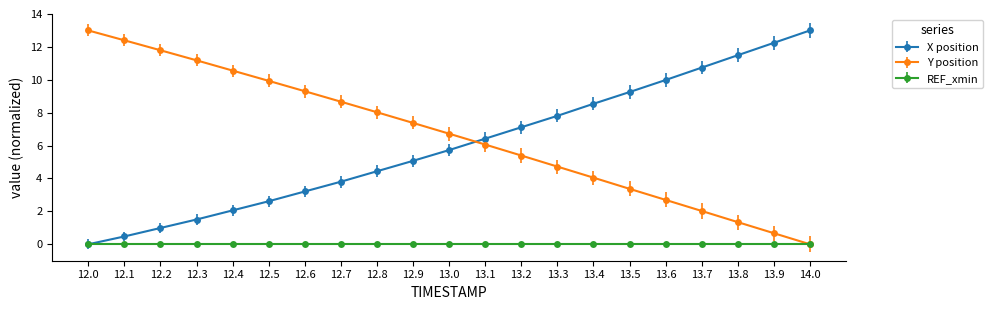

Rank the series at 13.3 from lowest to highest value.

REF_xmin, Y position, X position